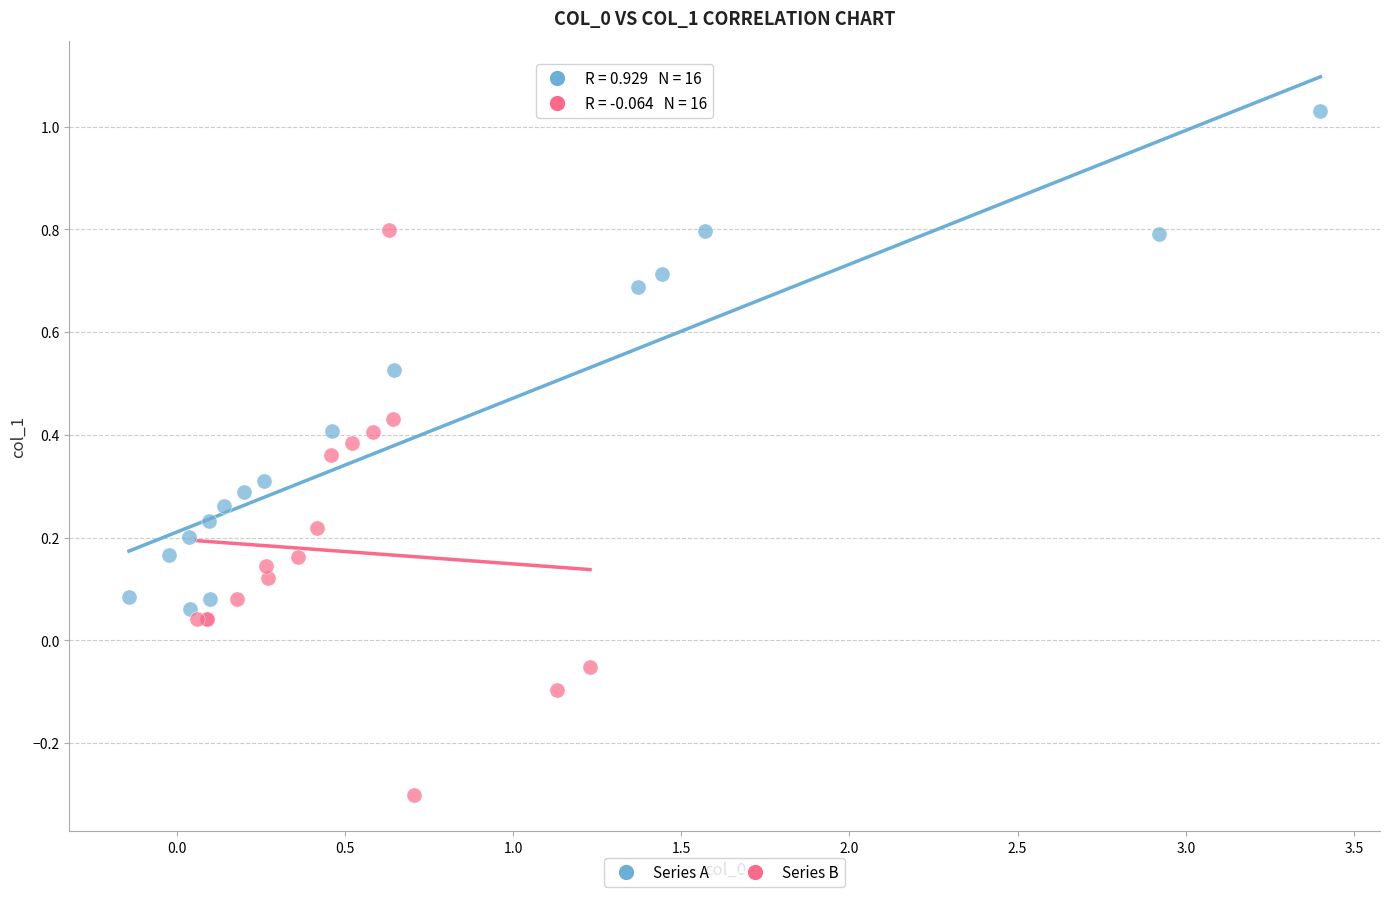

Which series has the widest spread of Y values?

Series B